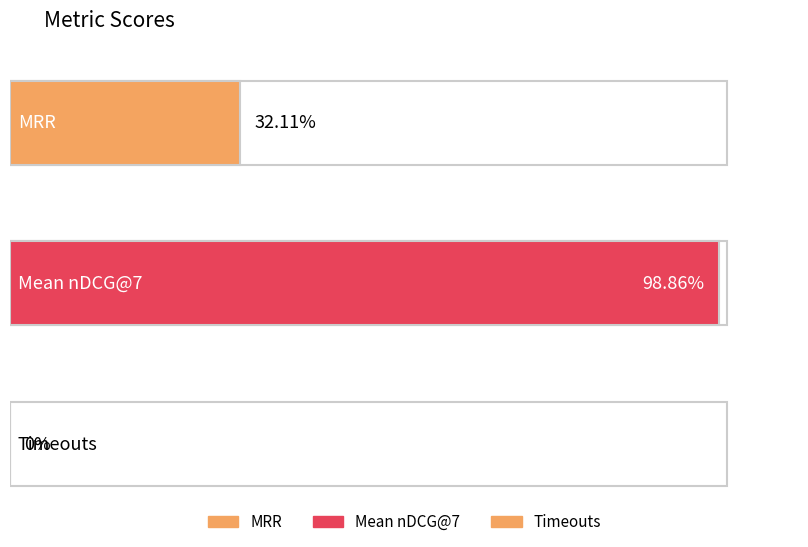

The chart shows a value of 0.5 at Timeouts. True or false?

False